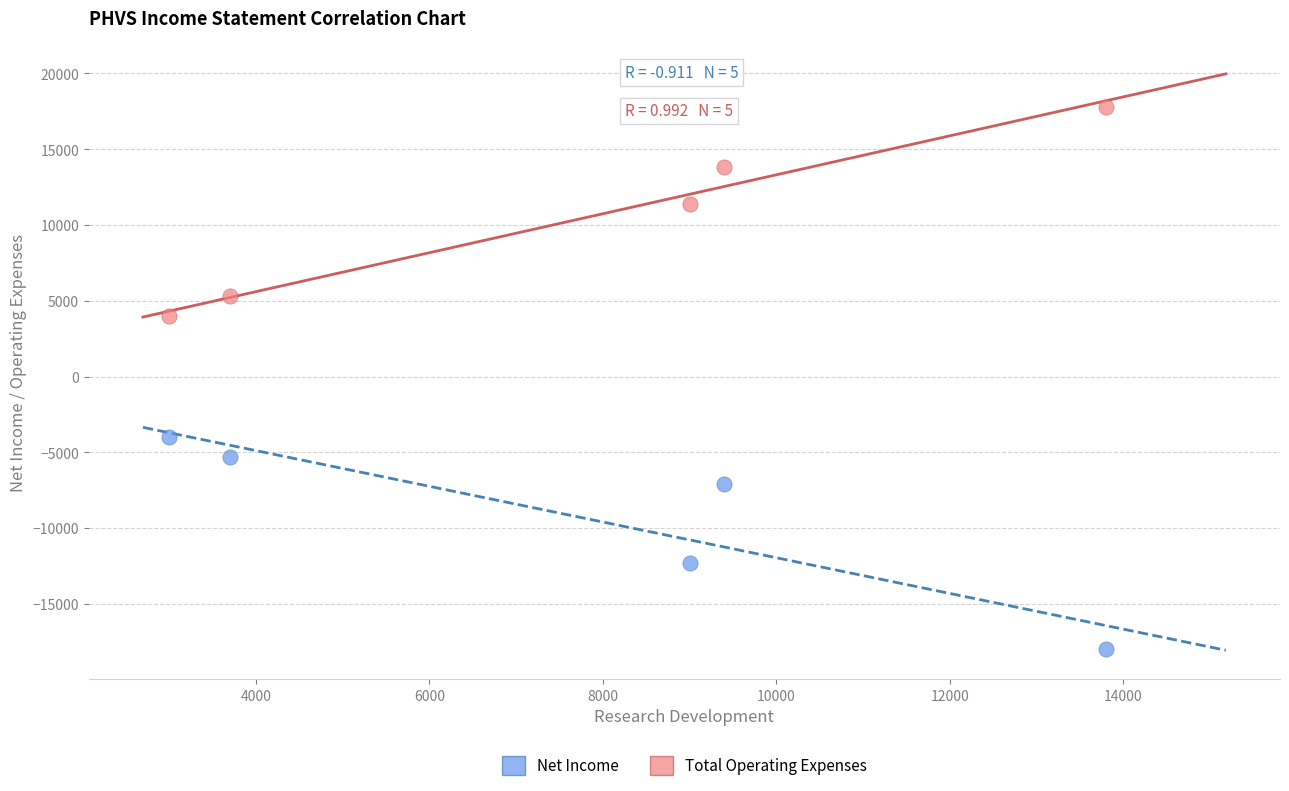

In the Total Operating Expenses series, what Y value is closest to 10900?

11400